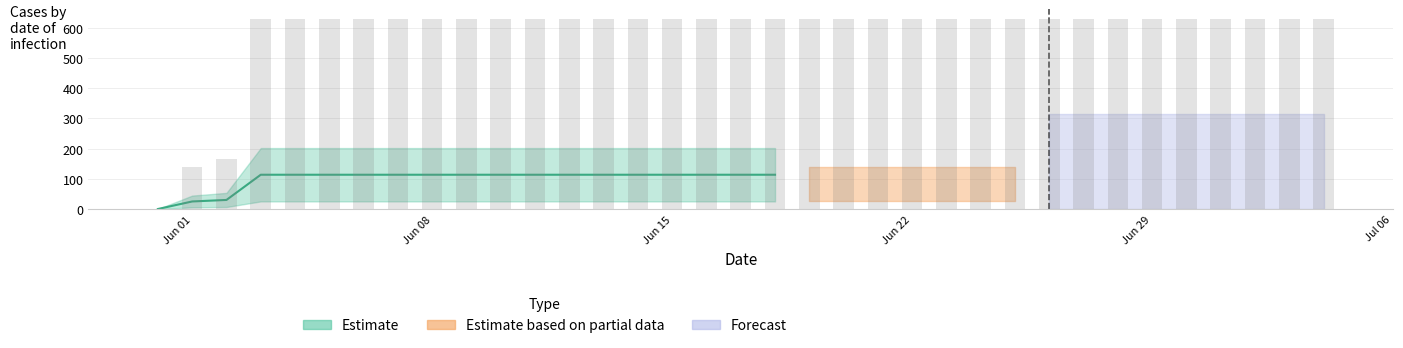

What is the difference between the second highest and second lowest values?

492